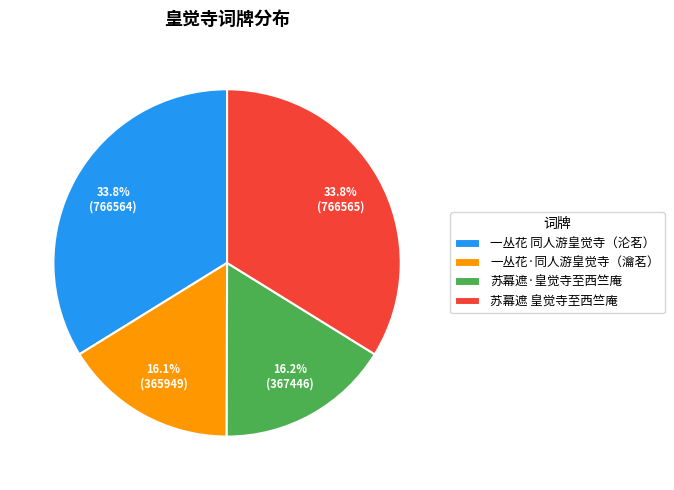

Approximately how many times larger is the value at 一丛花 同人游皇觉寺（沦茗） compared to 苏幕遮·皇觉寺至西竺庵?

2.1